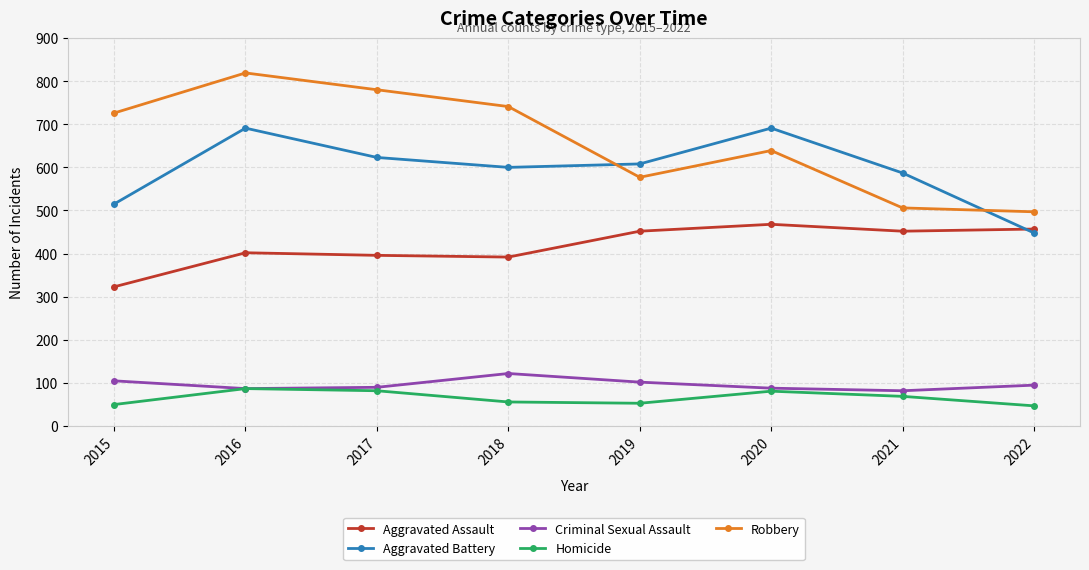

What is the difference between the maximum and minimum values in the Aggravated Battery series?

243